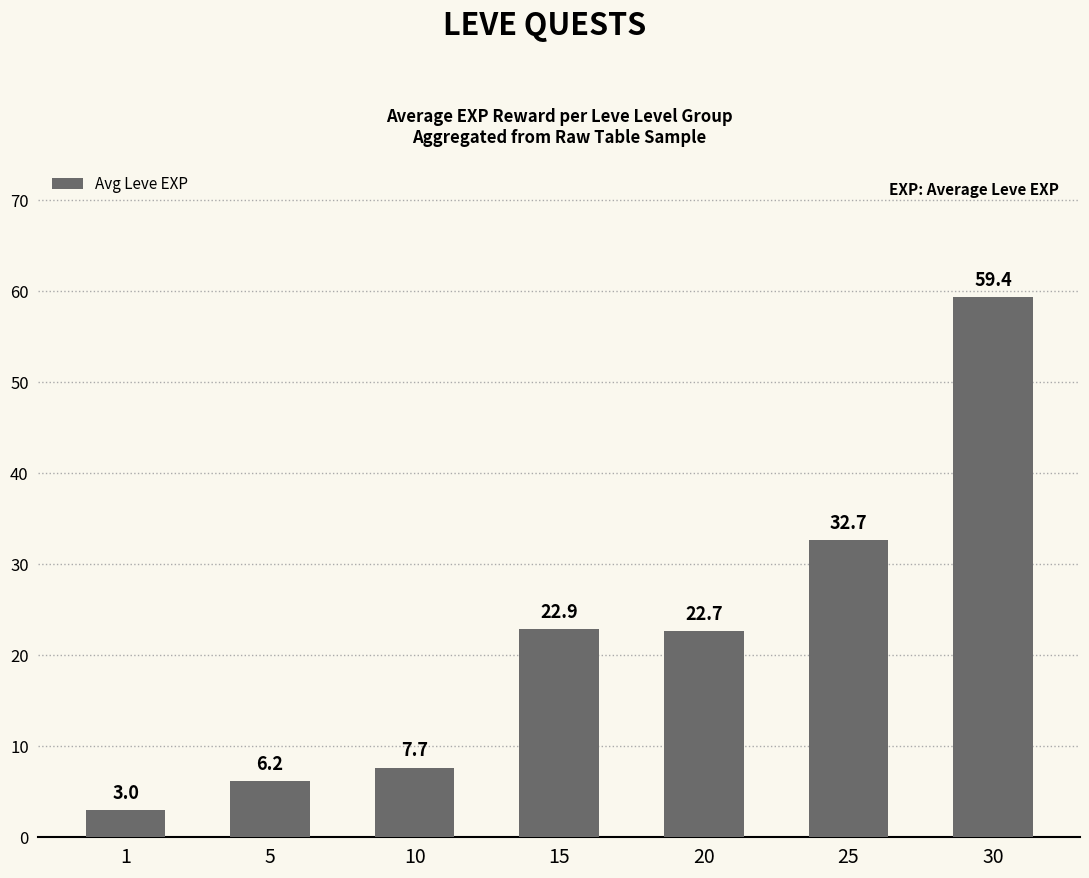

At which label does the data first exceed 22?

15